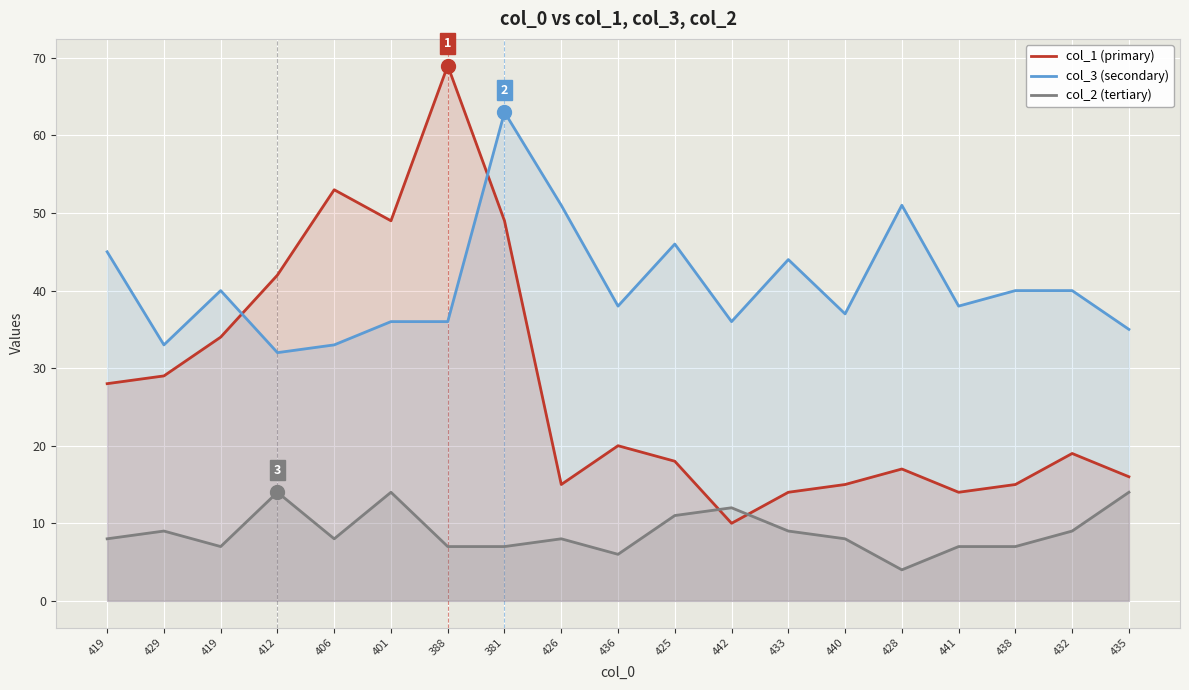

What is the total value across all series at 425?

75